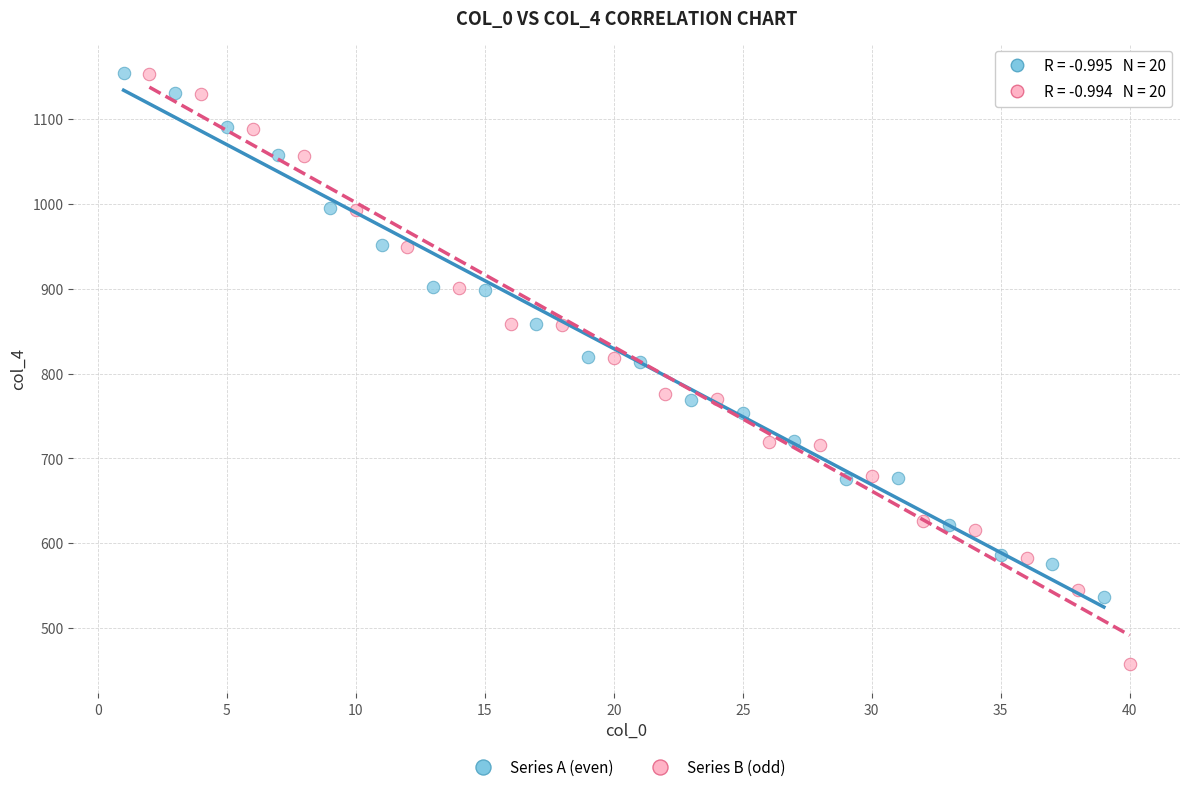

Which series has the widest spread of Y values?

Series B (odd)